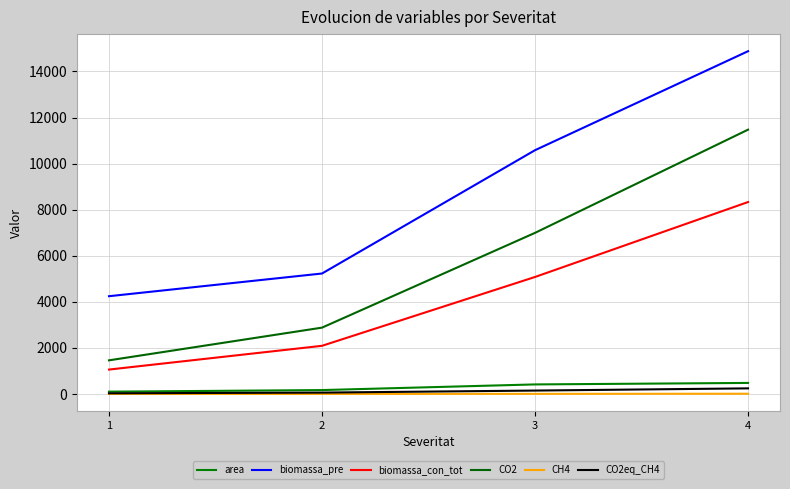

What is the total value across all series at 1?

6902.3